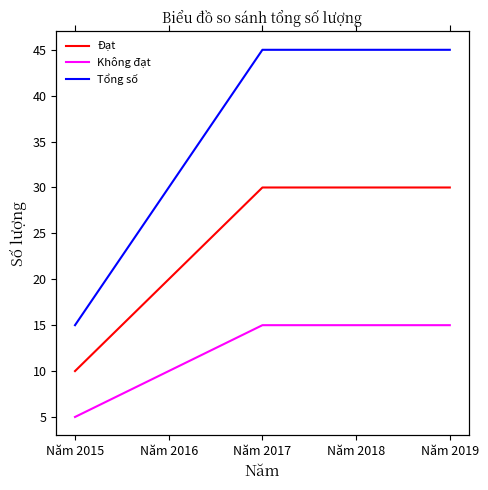

True or false: Tổng số has more than 0 interior local peaks.

False